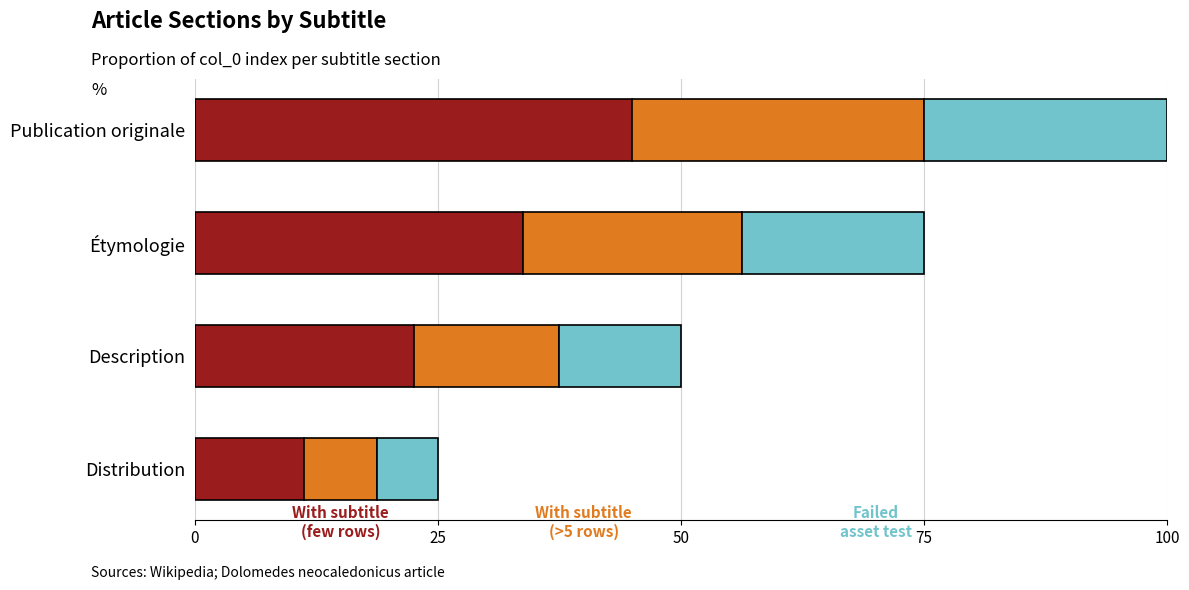

What is the total value across all series at Description?

50.0